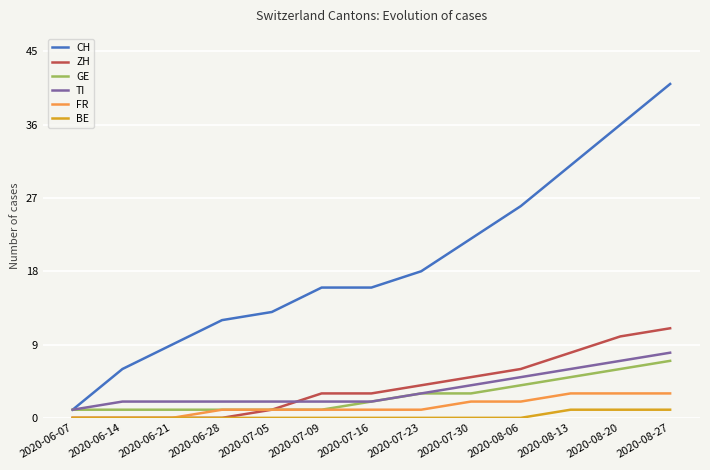

What is the maximum value for FR?

3